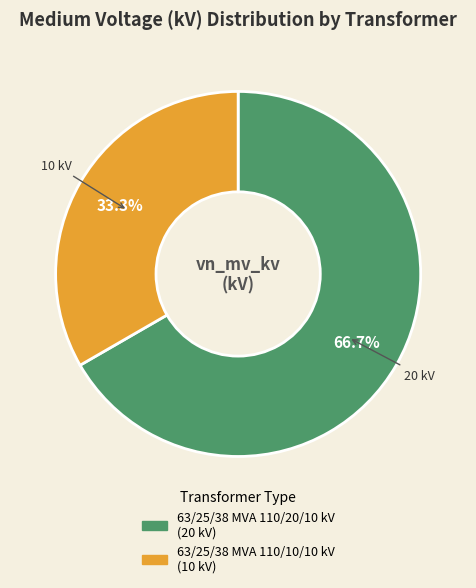

Is the sum of 63/25/38 MVA 110/10/10 kV and 63/25/38 MVA 110/20/10 kV greater than half?

Yes